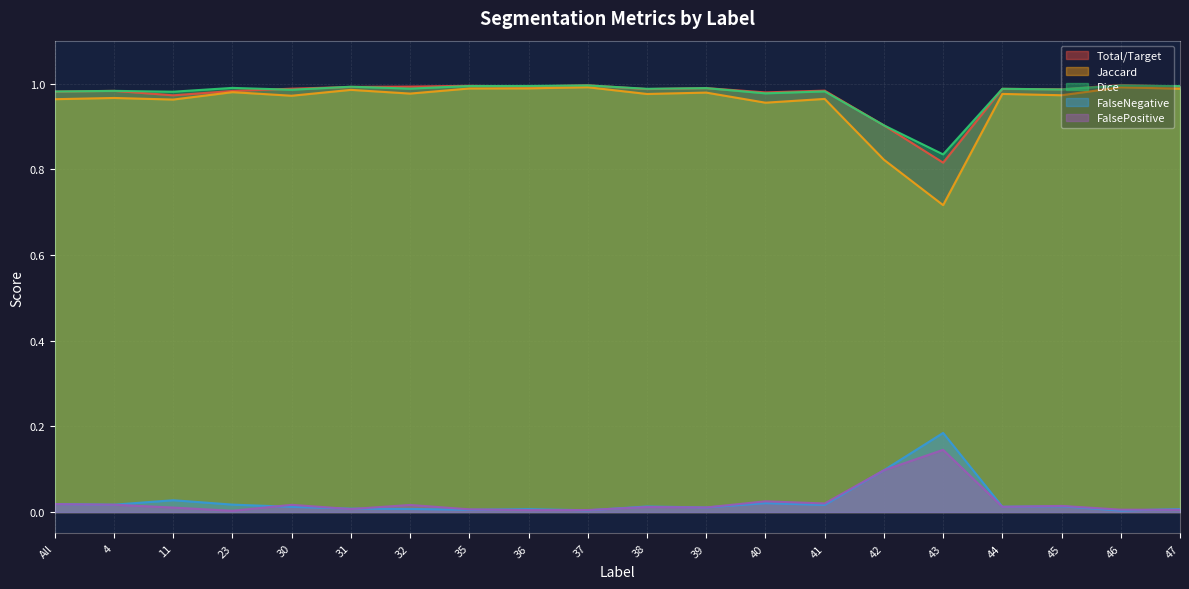

Which series has the largest total across all categories?

Dice